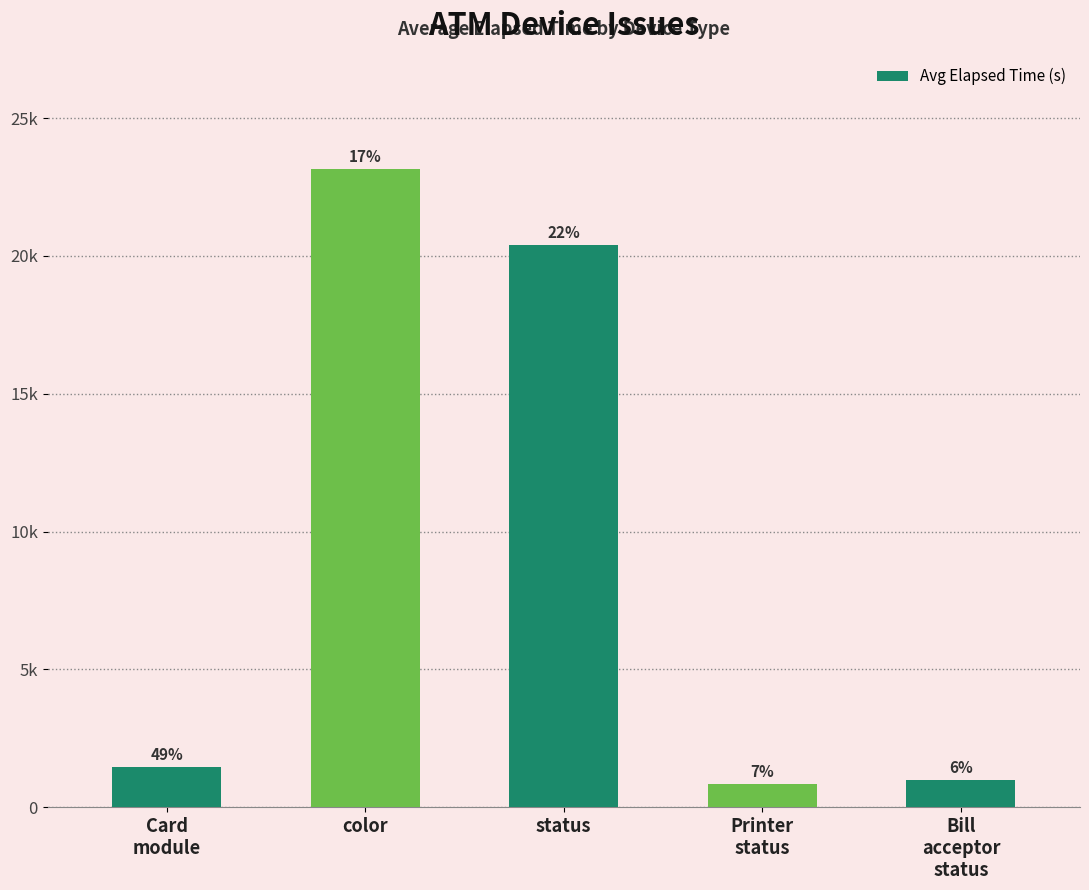

What is the maximum value shown in the chart?

23145